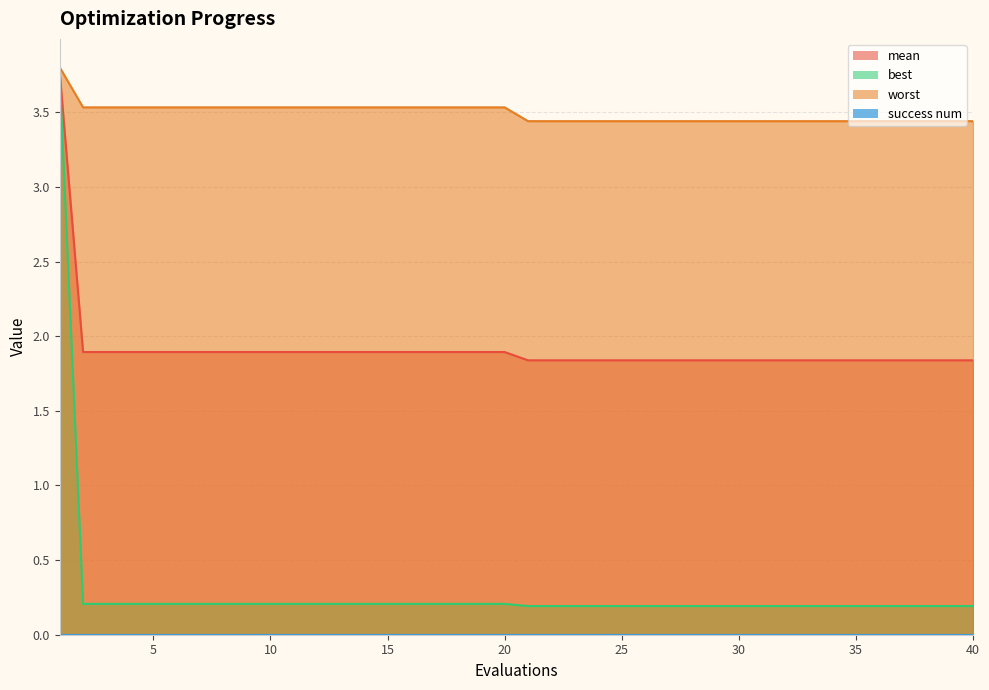

What is the maximum value shown in the chart?

3.8